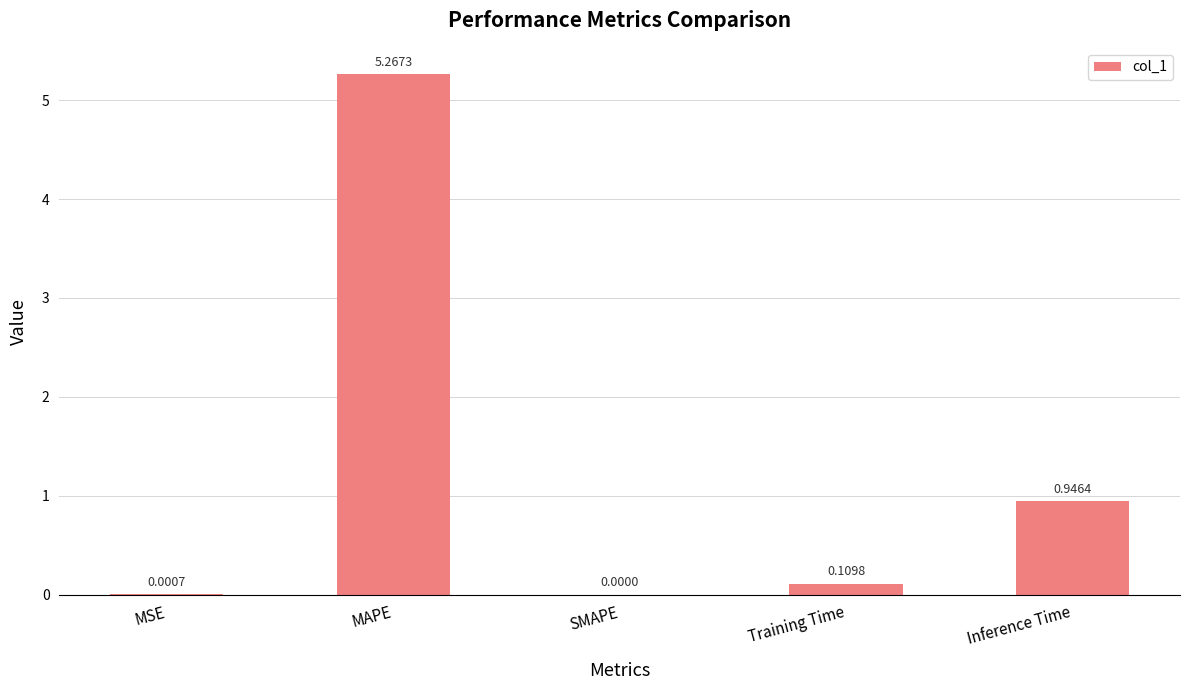

Are the bars horizontal?

No